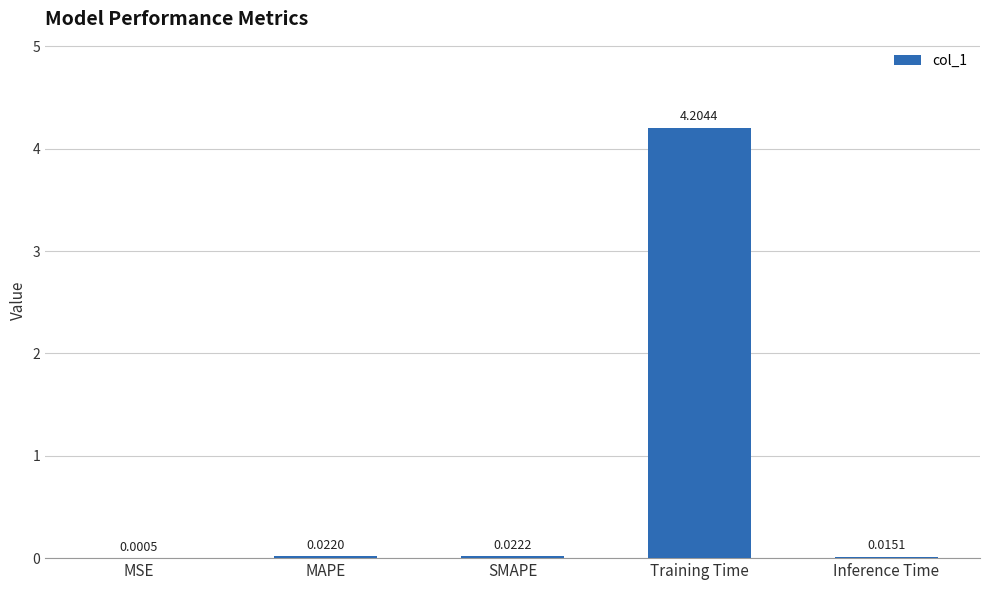

Between SMAPE and Training Time, which is larger?

Training Time